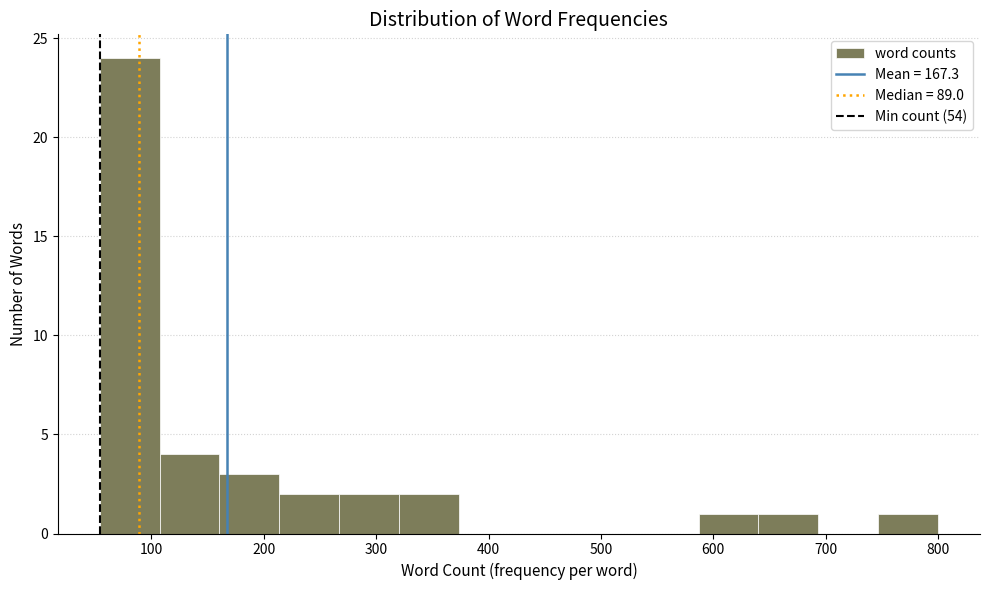

How tall is the bar that spans 50 to 110 on the x-axis? Neither the bar edges nor the heights are printed on the chart, so give them approximately, as read against the axes.

24